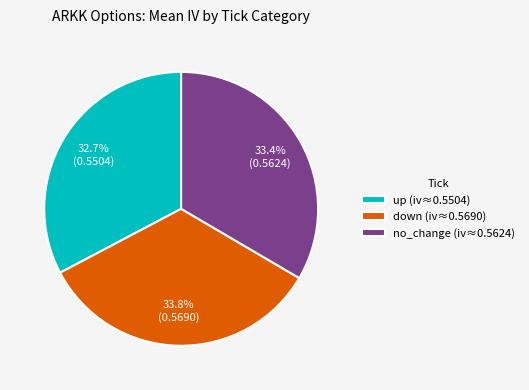

To the nearest percent, what portion does up represent?

33%